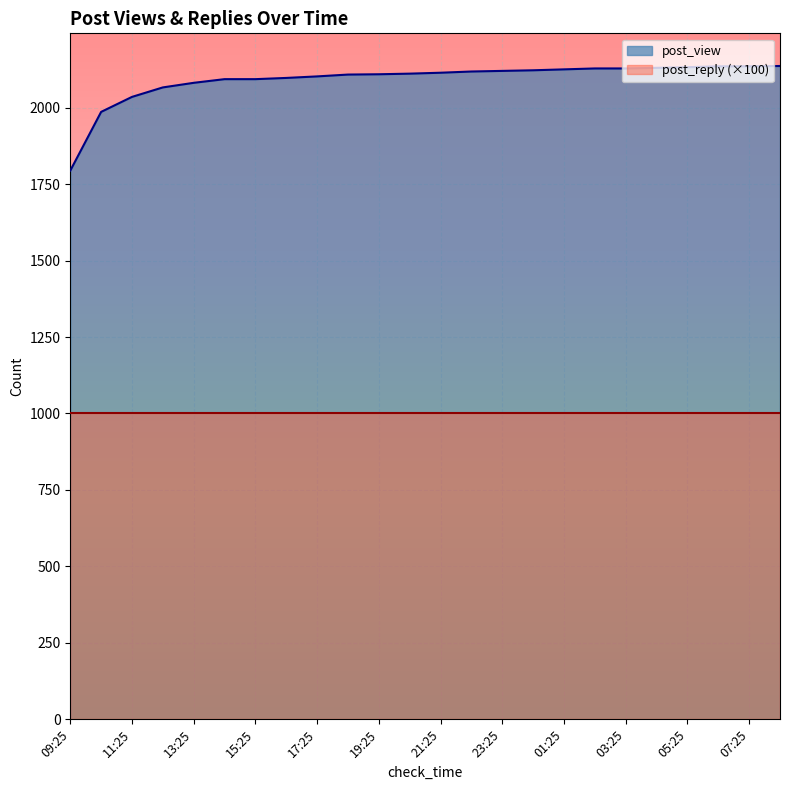

What is the label of the 7th point from the left?

15:25